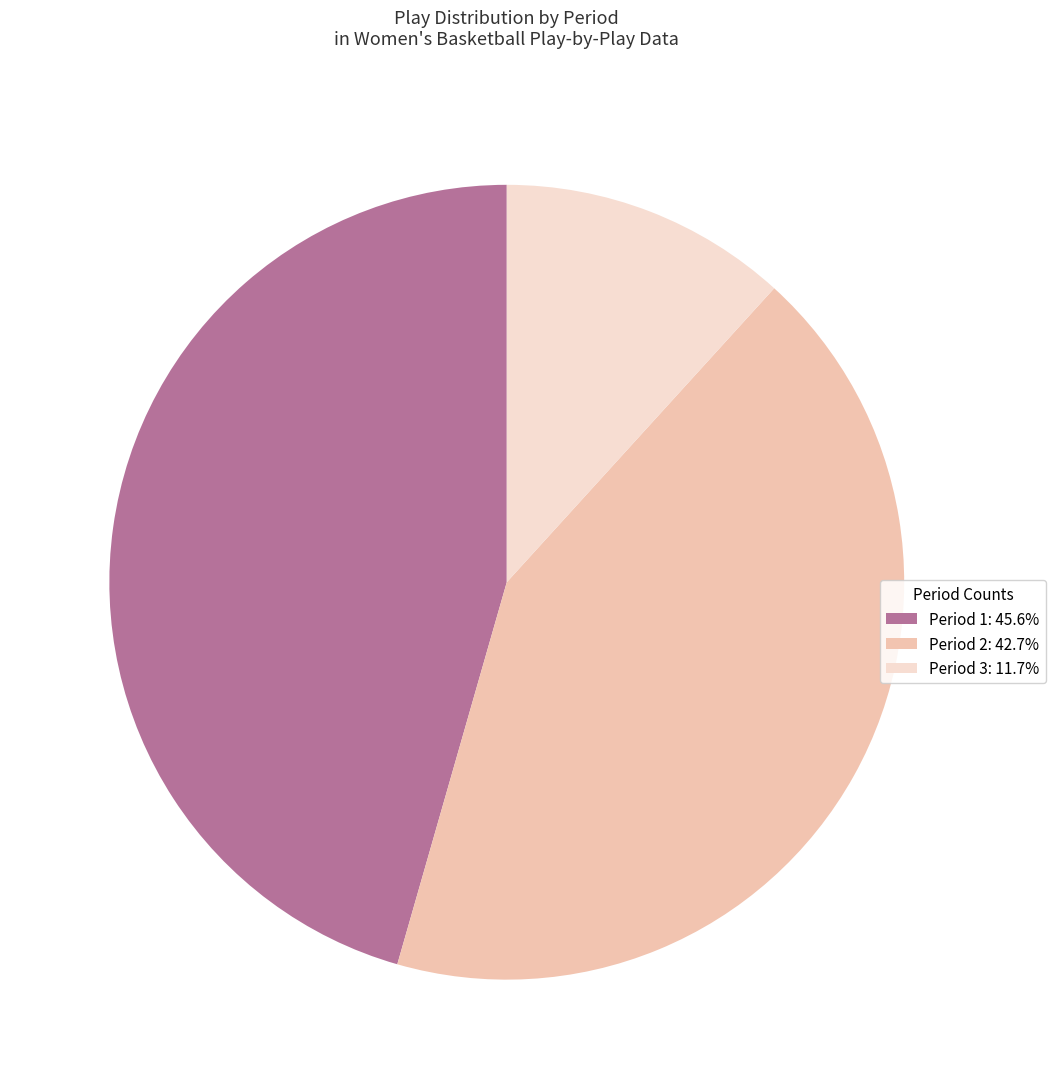

Does any single category account for the majority?

No